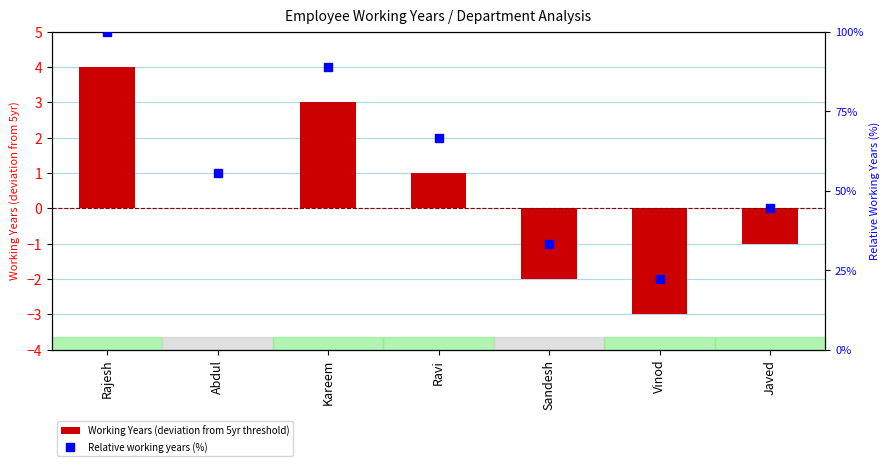

Which series has the largest total across all categories?

Relative working years (%)